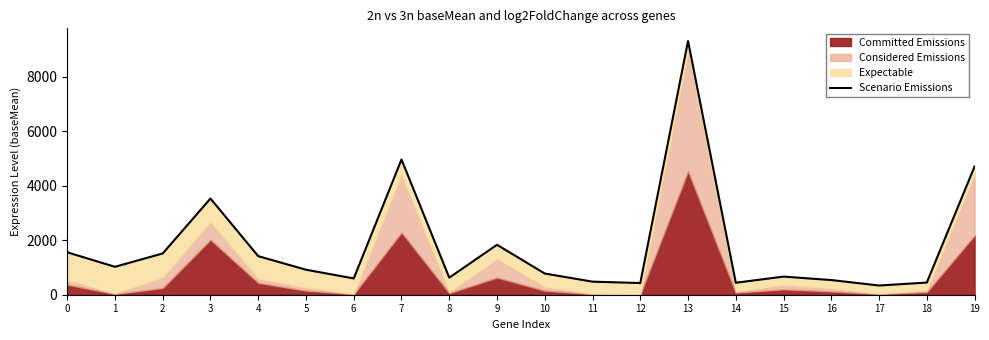

At which category does the chart reach its minimum across all series?

17